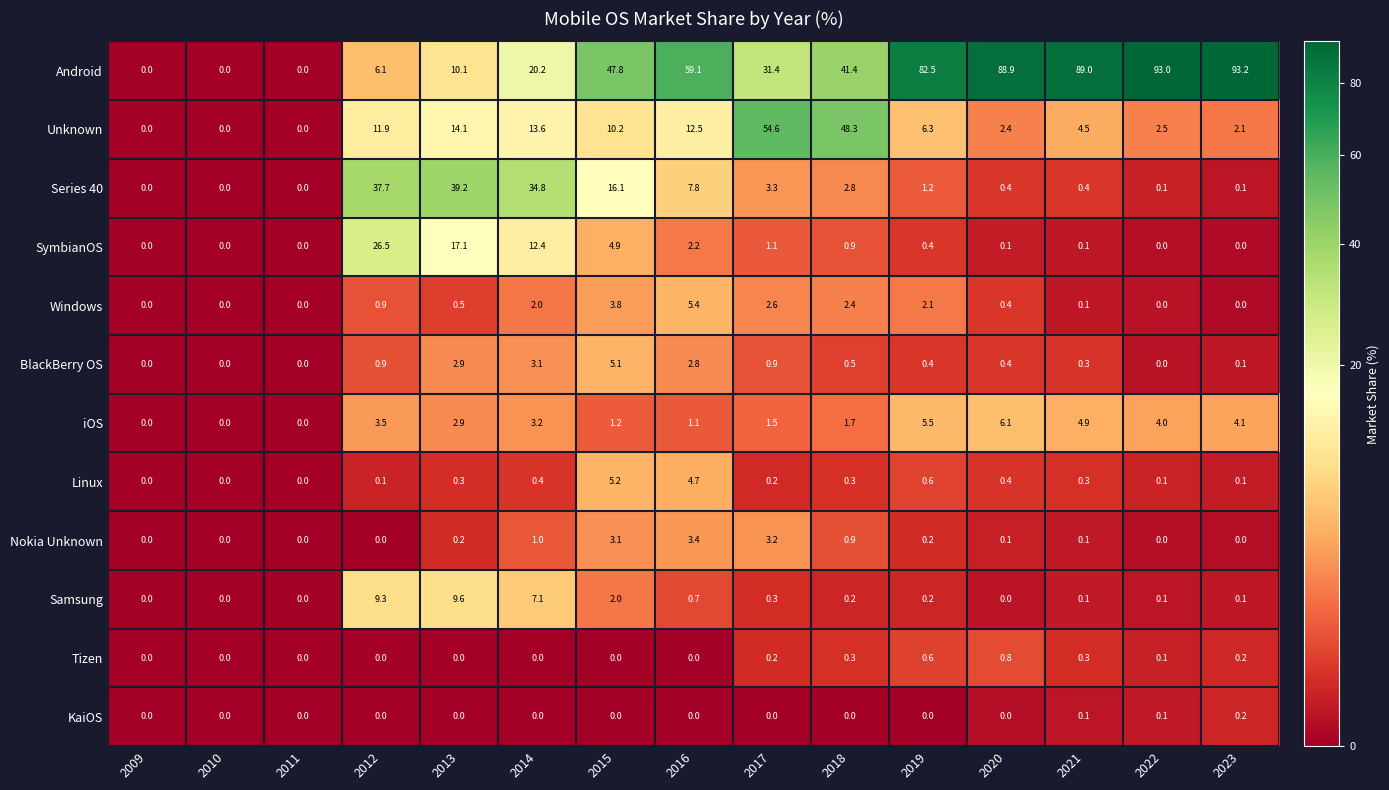

What is the total value across all series at 2015?

99.4